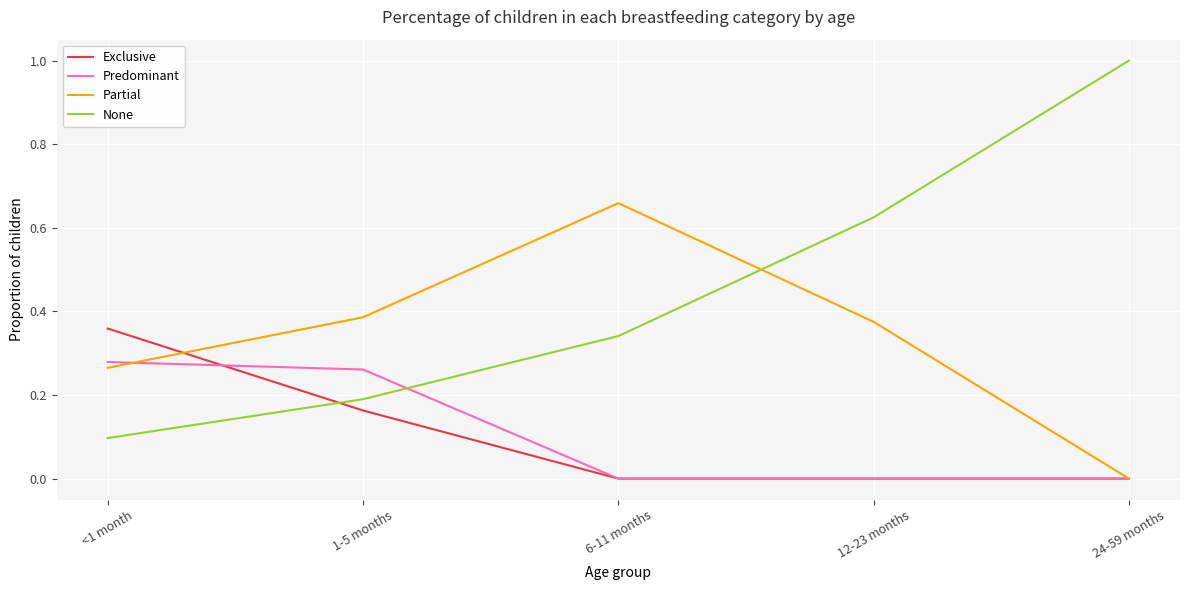

Rank the categories by None value from lowest to highest.

<1 month, 1-5 months, 6-11 months, 12-23 months, 24-59 months